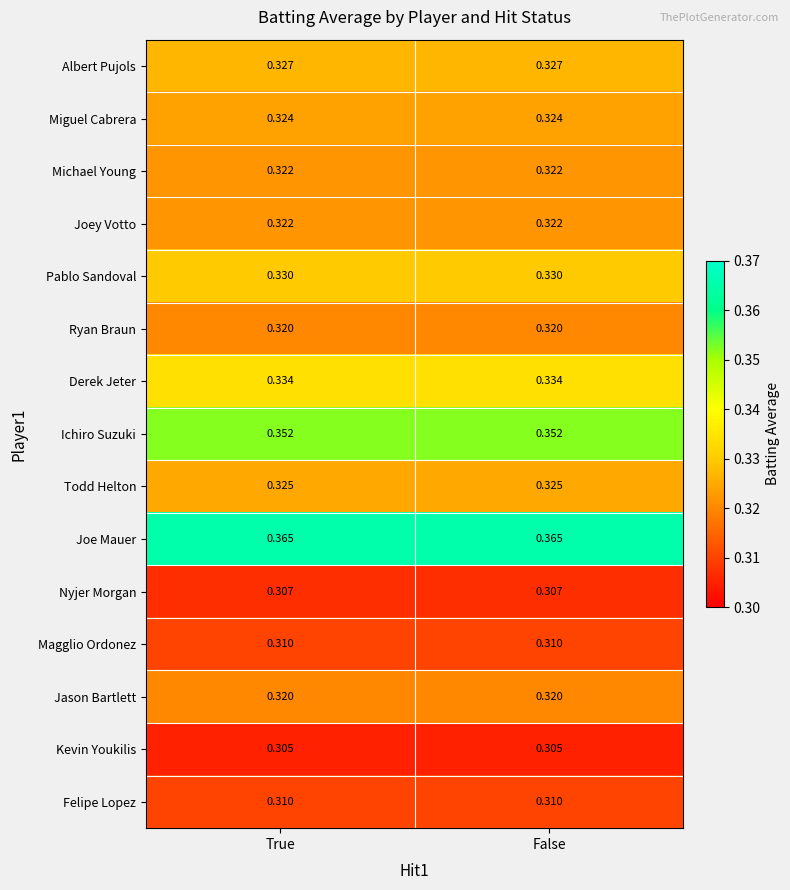

Is the value of Ichiro Suzuki at False greater than the value of Jason Bartlett at False?

Yes